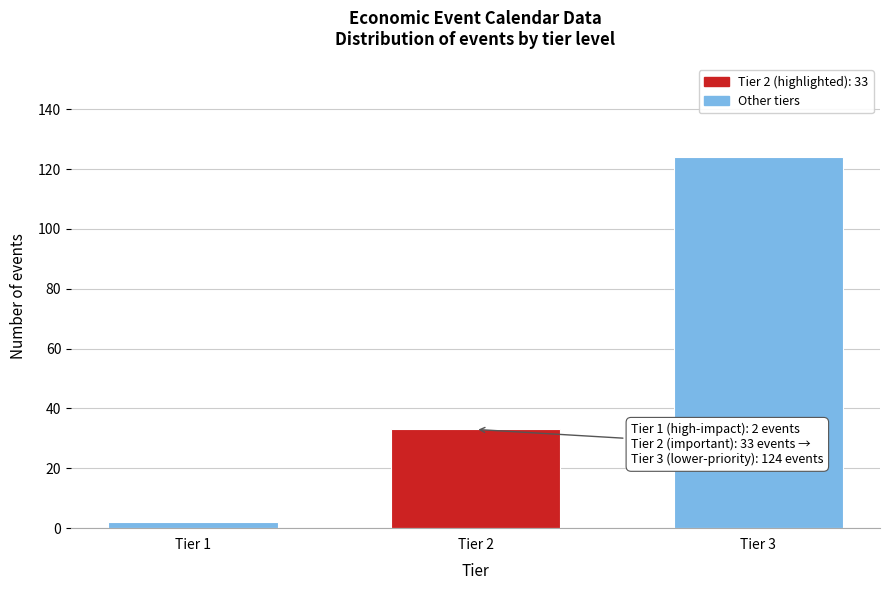

Reading left to right, list all the values displayed in this chart.

2	33	124